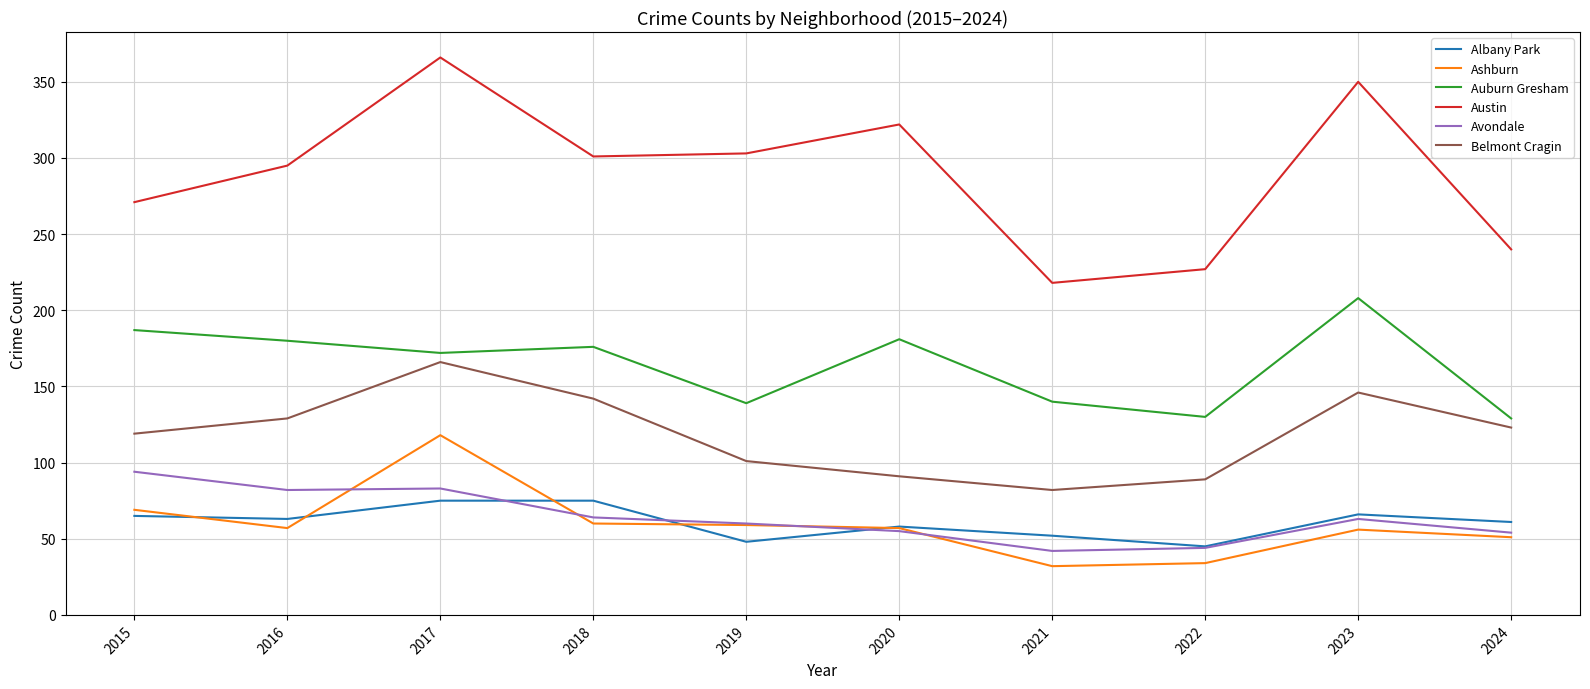

What is the minimum value for Belmont Cragin?

82